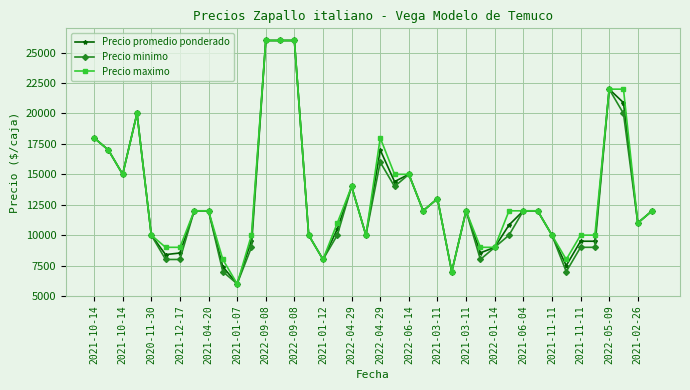

True or false: Precio promedio ponderado has more than 2 interior local peaks.

True